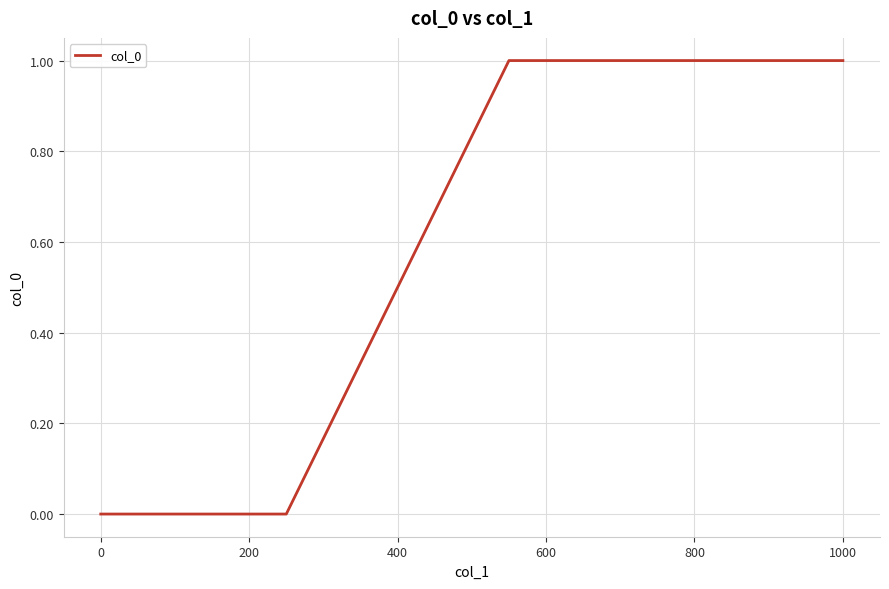

What is the greatest value displayed?

1.0